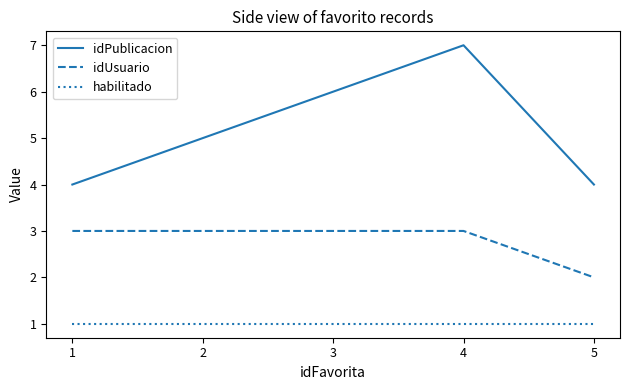

Which category has the highest value across all series?

4